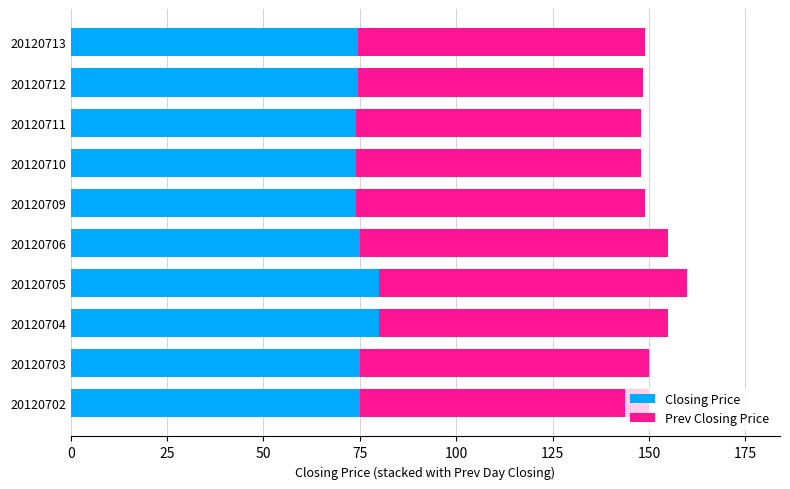

What is the maximum value for Closing Price?

80.0